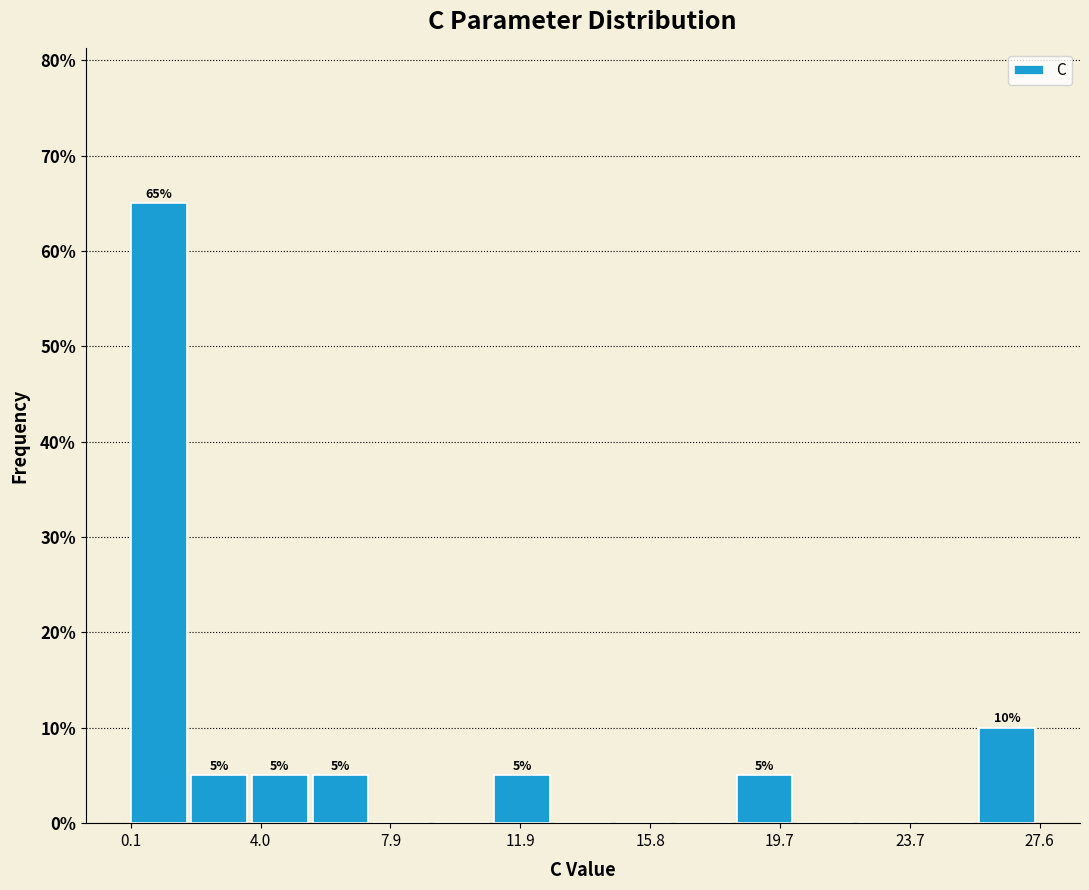

Around what value on the x-axis is the tallest bar? Give the approximate position of its centre, as read against the axis.

1.0